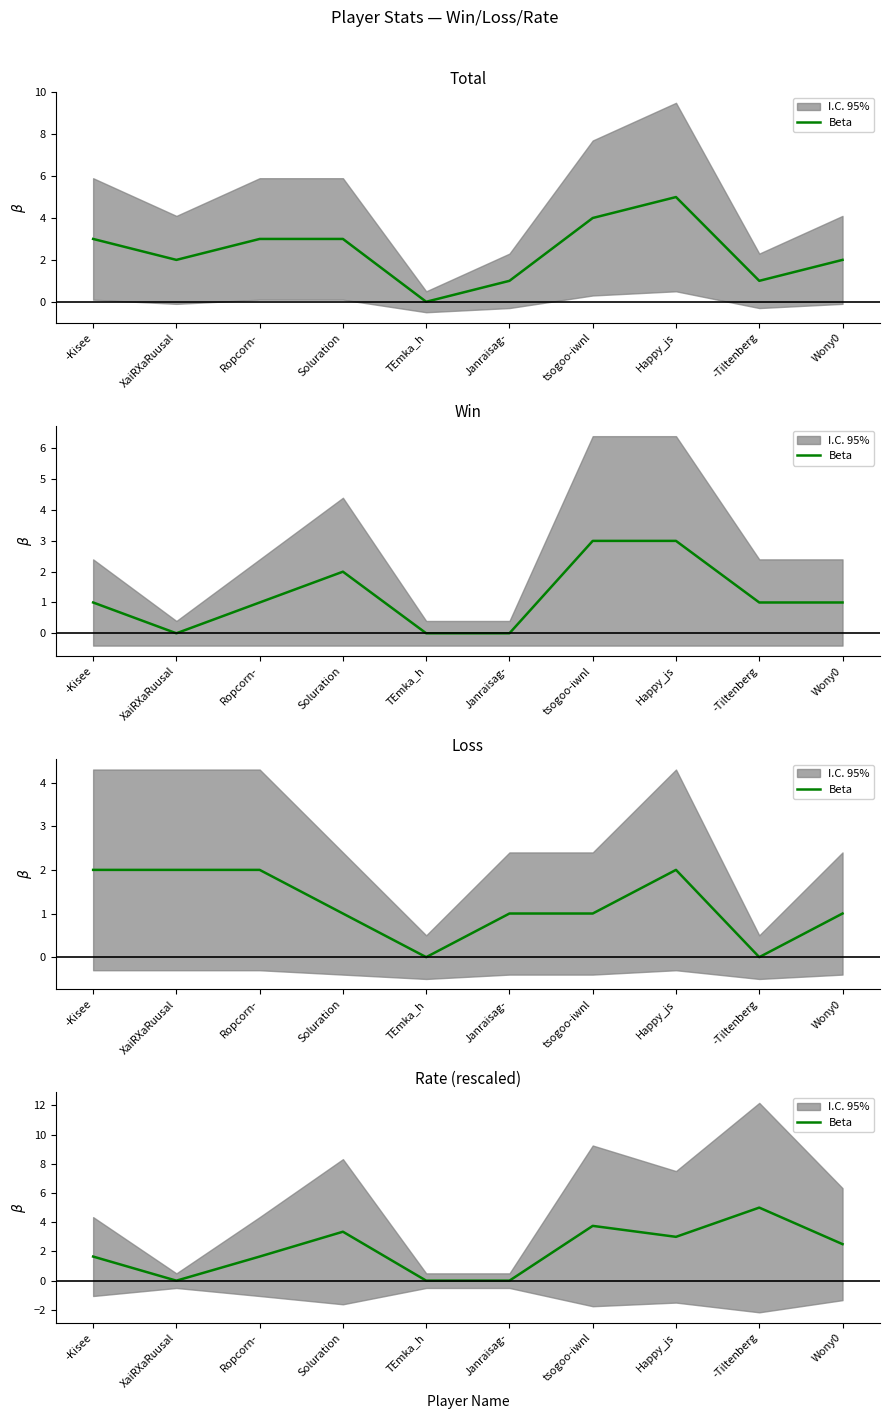

What position from the right is TEmka_h?

6